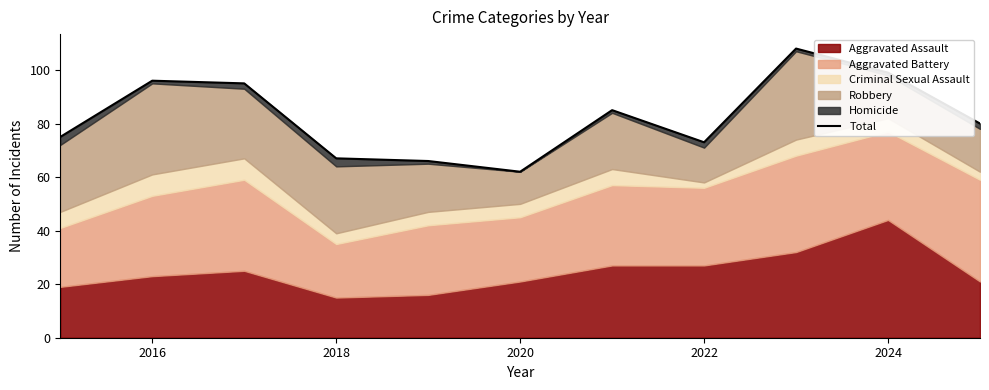

At which label does the data first exceed 80?

2016